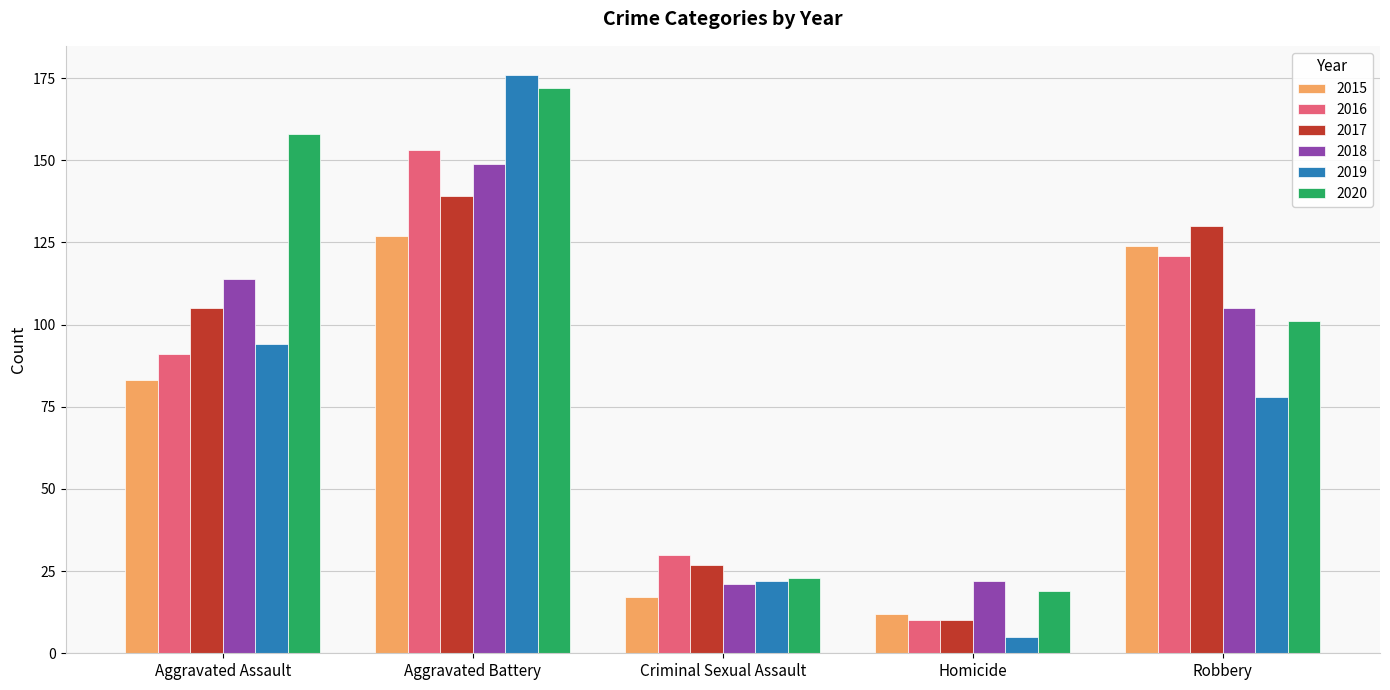

What is the average value of the 2019 series?

75